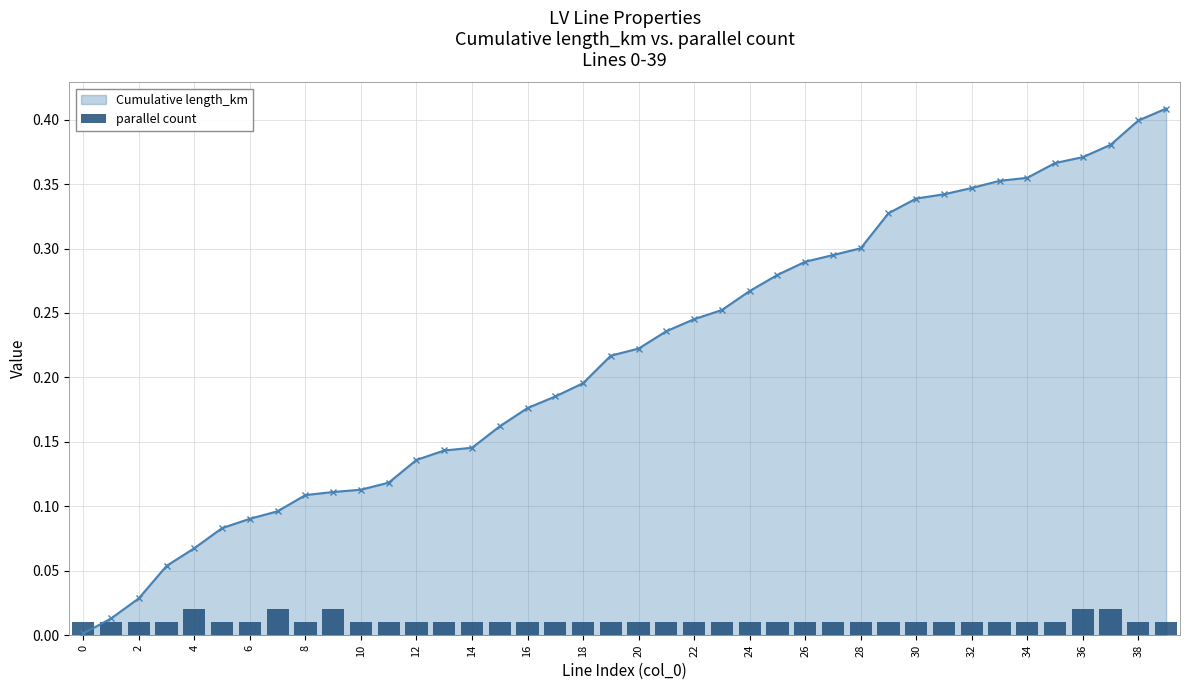

How many bars are there in total?

40